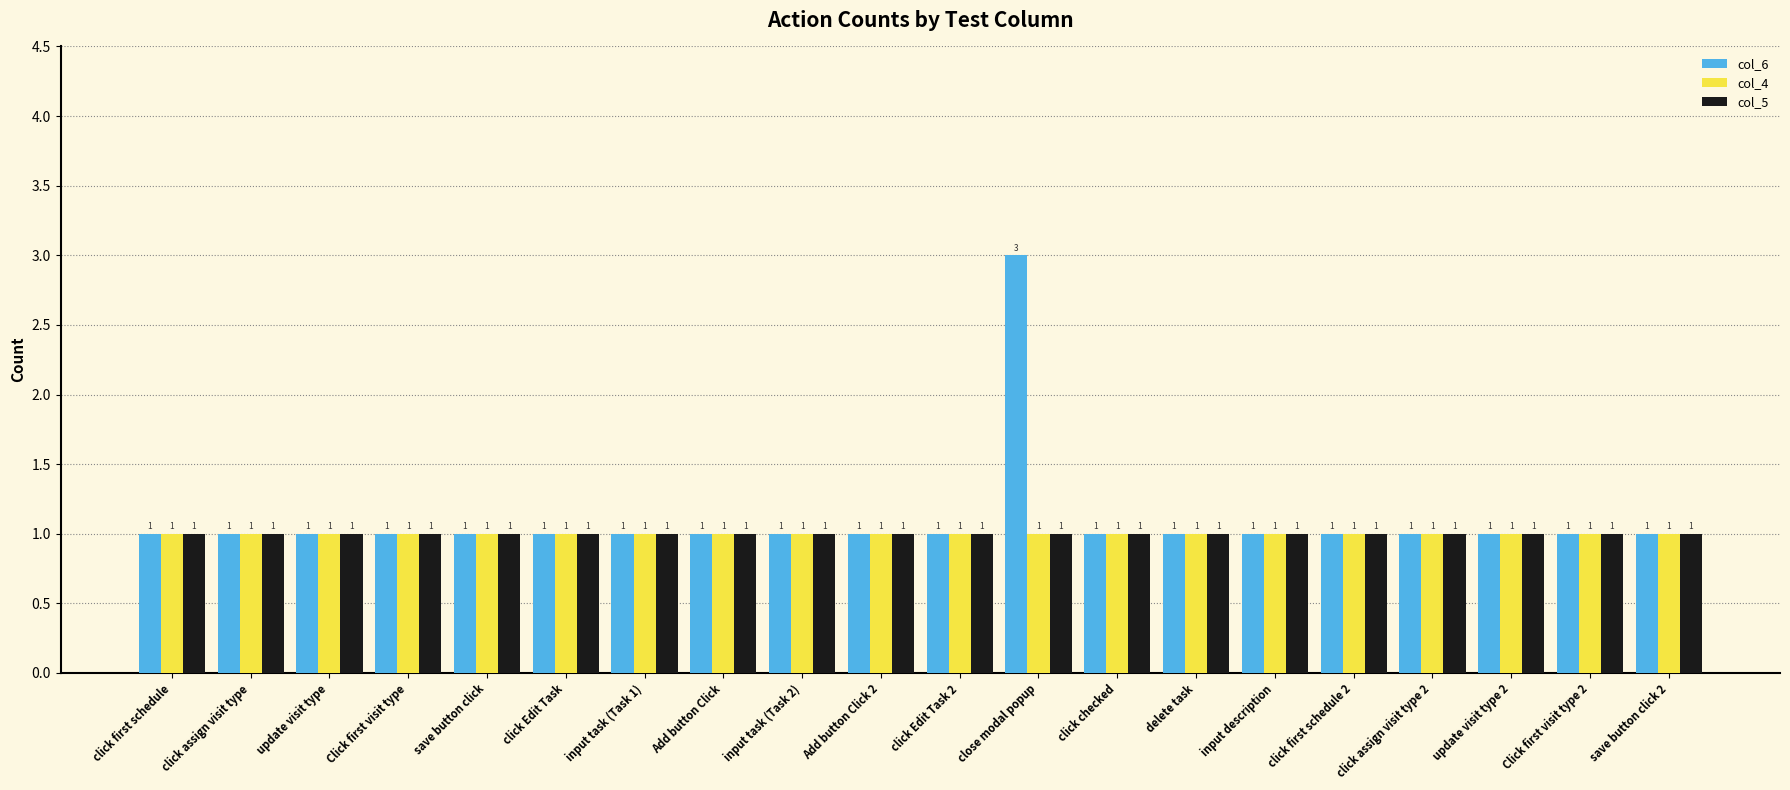

What are all the series names shown in the legend?

col_6, col_4, col_5